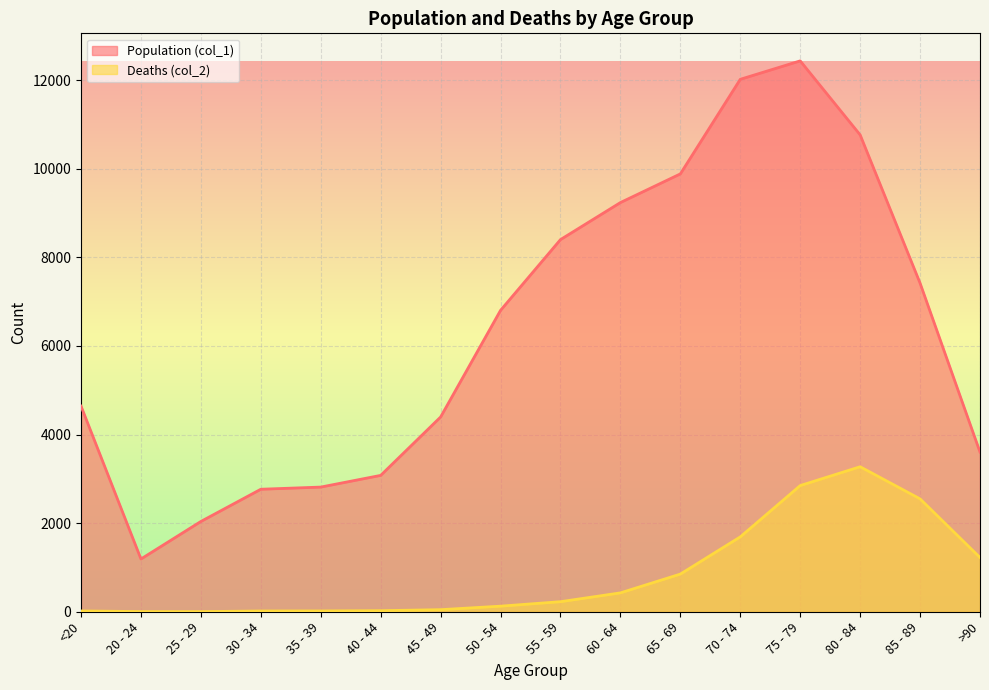

What is the total value across all series at 70 - 74?

13708